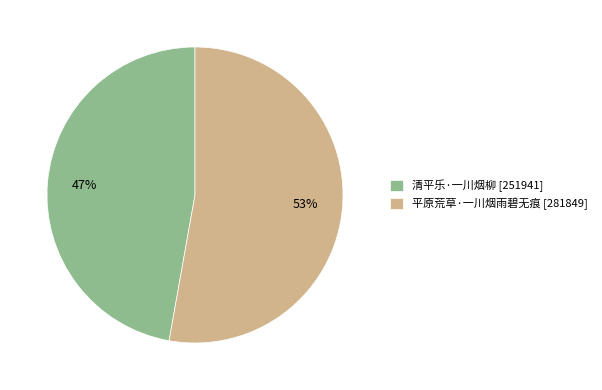

Which has a higher value, 平原荒草·一川烟雨碧无痕 or 清平乐·一川烟柳?

平原荒草·一川烟雨碧无痕